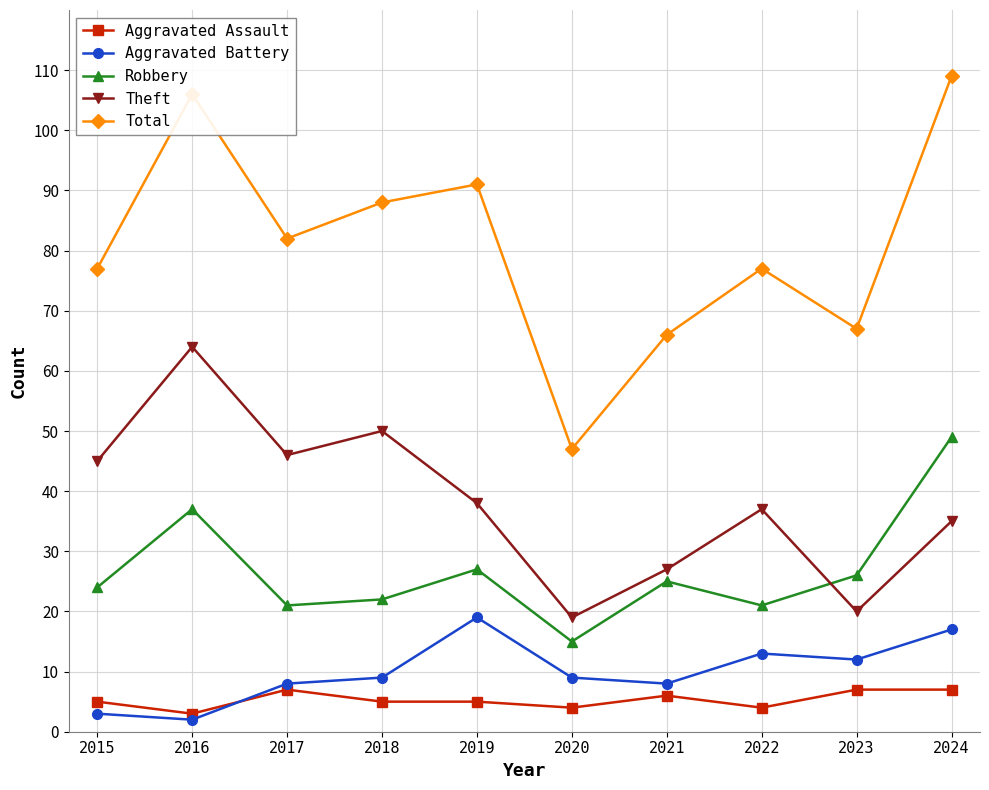

What are all the series names shown in the legend?

Aggravated Assault, Aggravated Battery, Robbery, Theft, Total